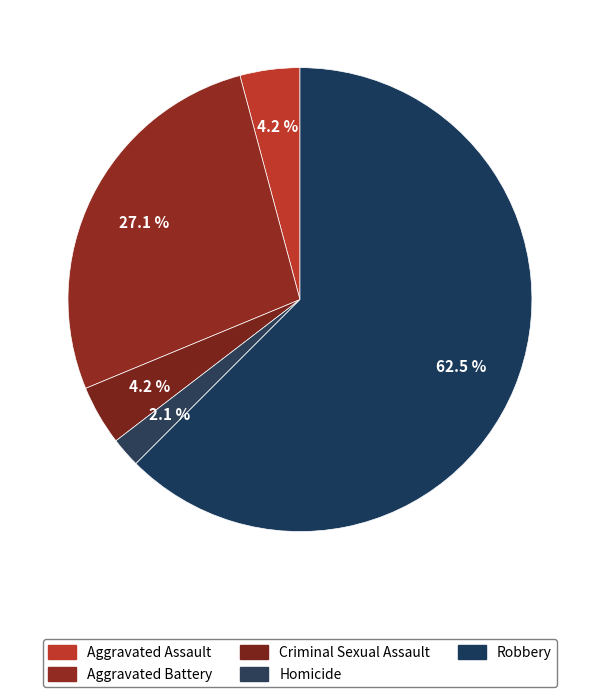

Which has a higher value, Criminal Sexual Assault or Aggravated Assault?

Criminal Sexual Assault